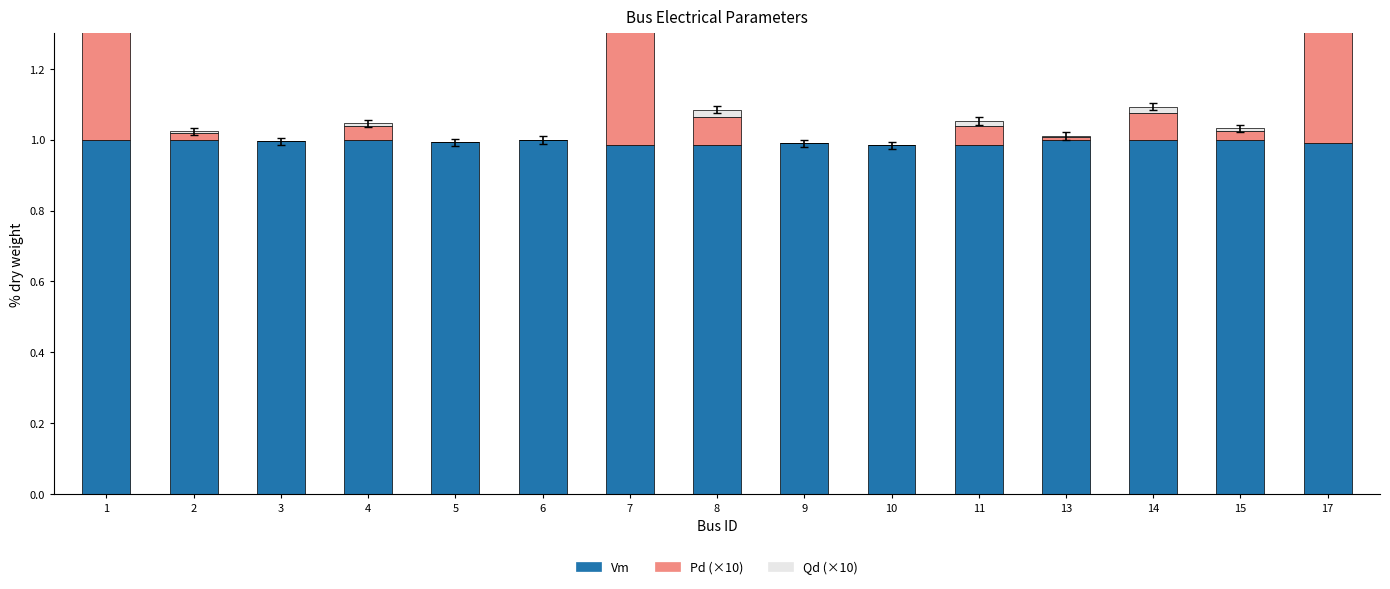

Is the value of Qd (×10) at 5 greater than the value of Pd (×10) at 11?

No